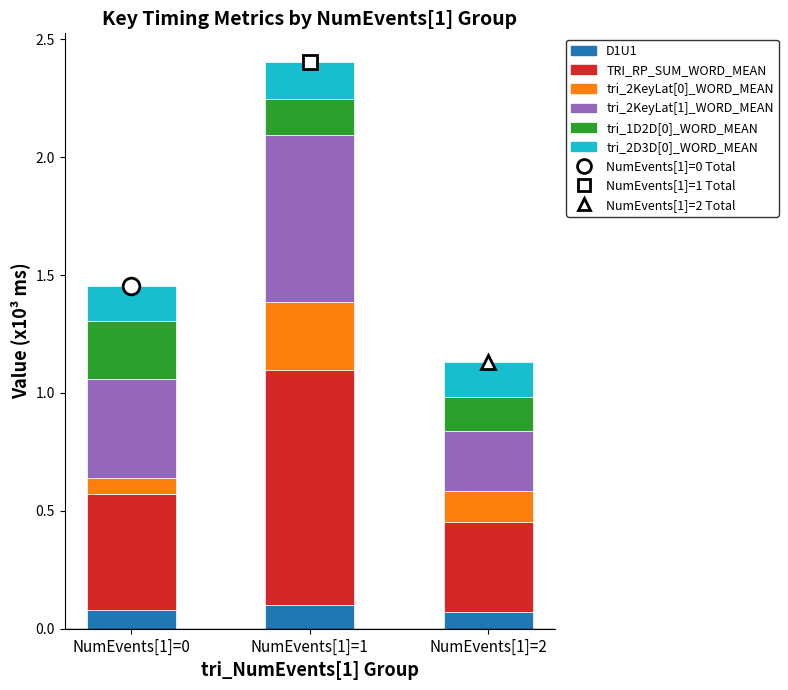

At which category is the sum across all series the highest?

NumEvents[1]=1